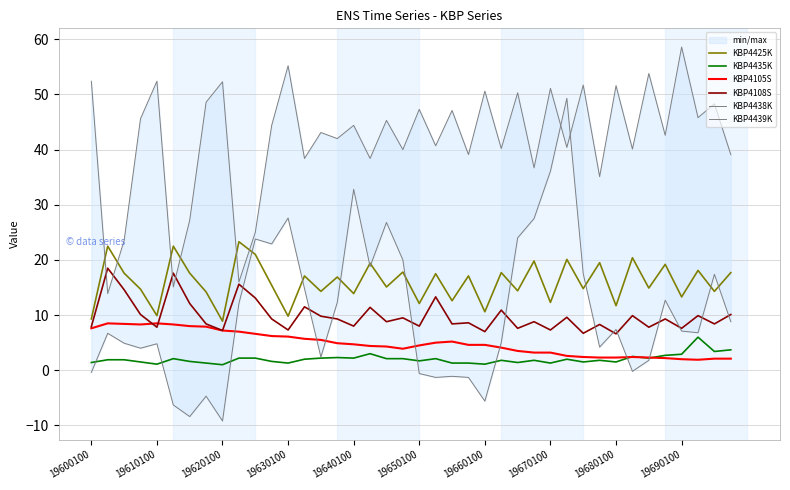

List the series in order of their peak value, lowest first.

KBP4435K, KBP4105S, KBP4108S, KBP4425K, KBP4438K, KBP4439K